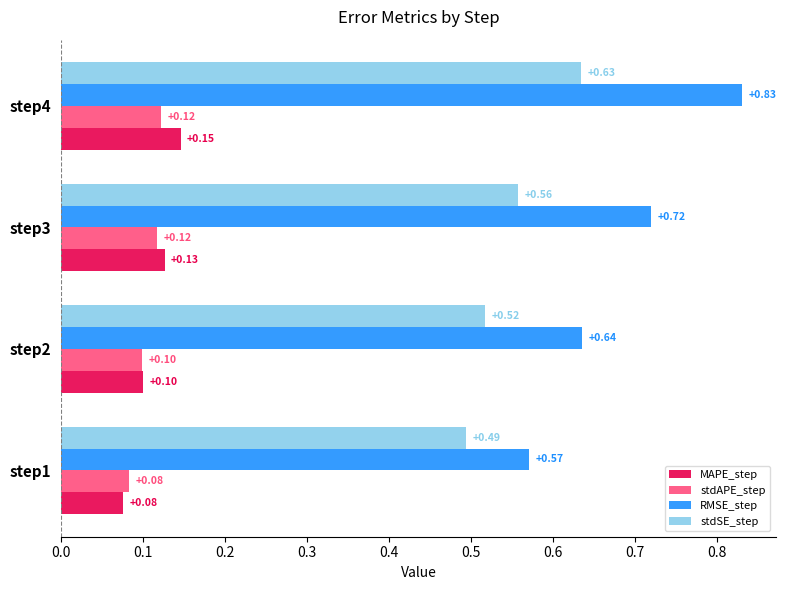

List the labels in order of RMSE_step value, smallest first.

step1, step2, step3, step4